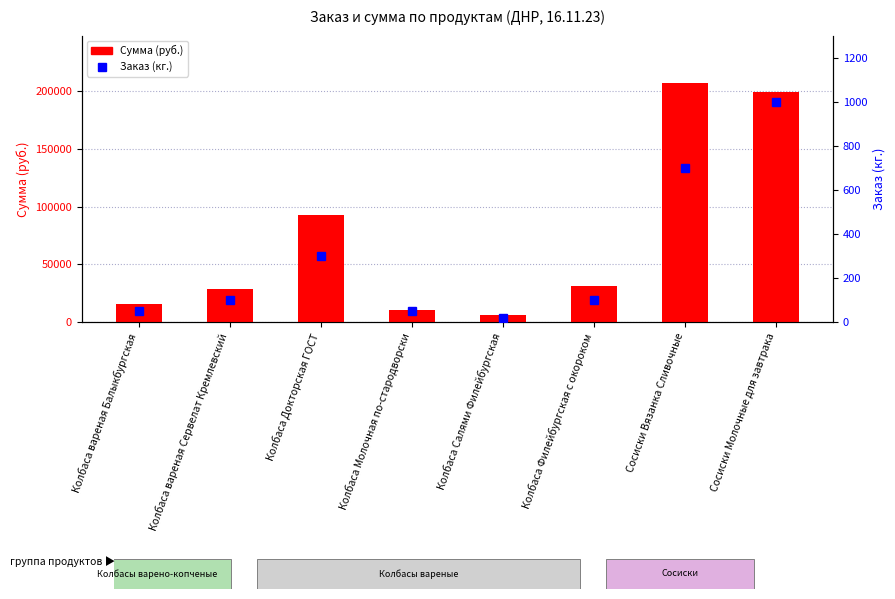

Rank the series by their average value, from lowest to highest.

Заказ (кг.), Сумма (руб.)